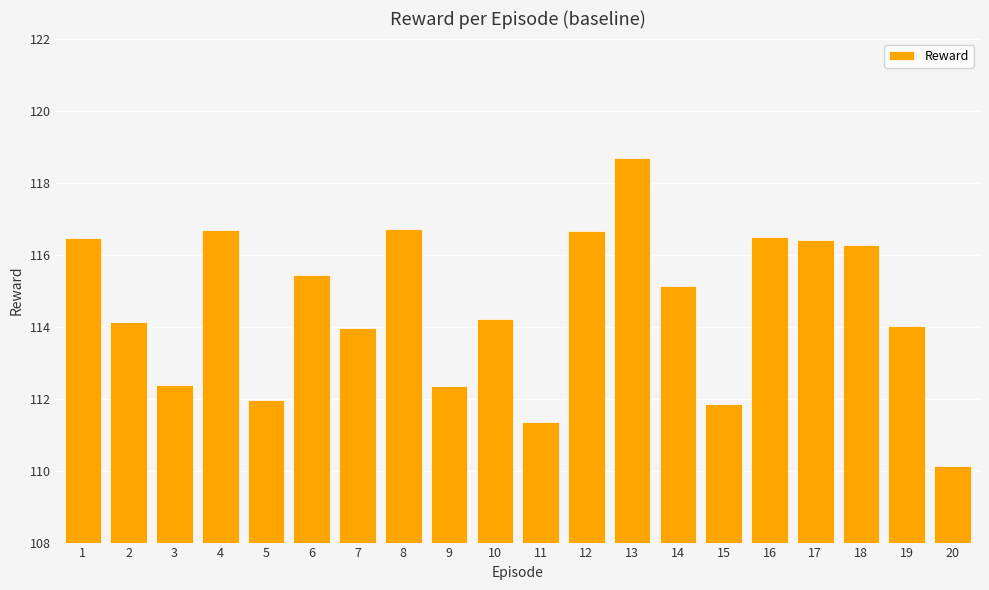

What is the difference between the maximum and minimum values?

8.6